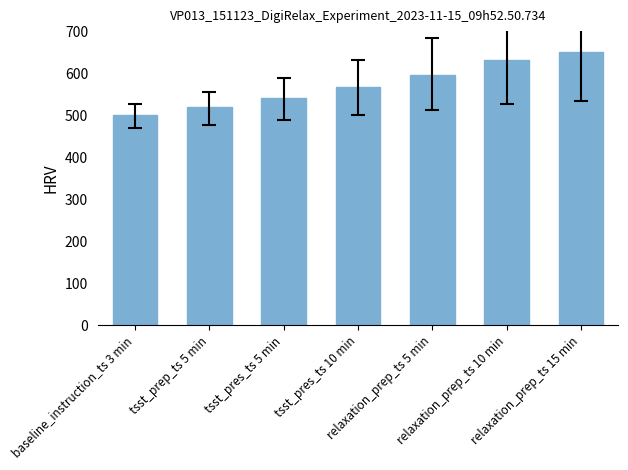

Does the chart contain stacked bars?

No